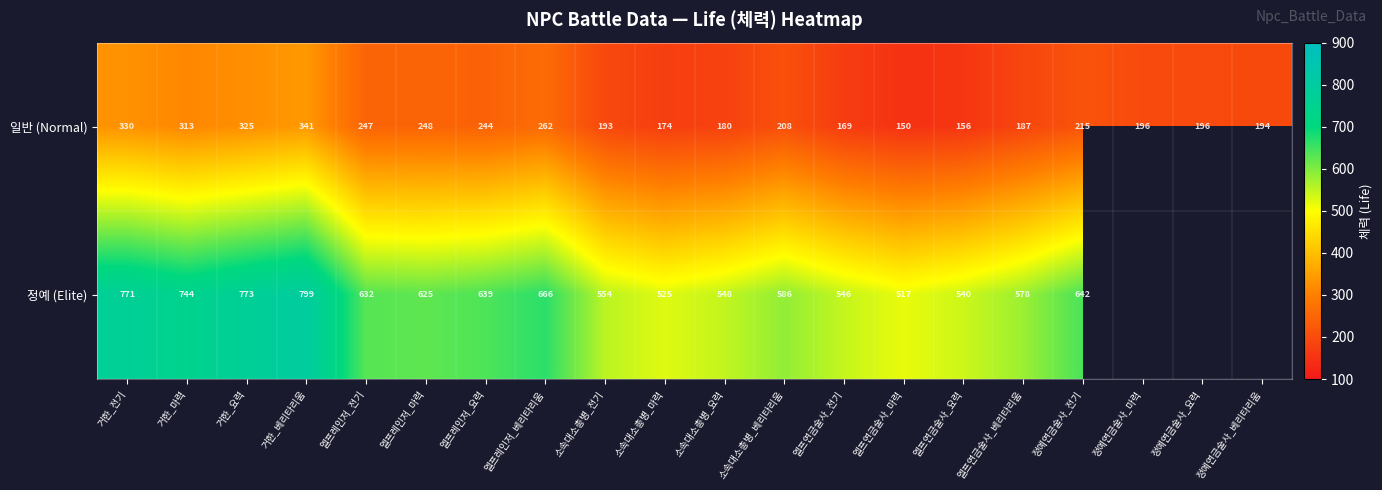

Which category has the highest value in the 일반 (Normal) series?

거한_베리타리움